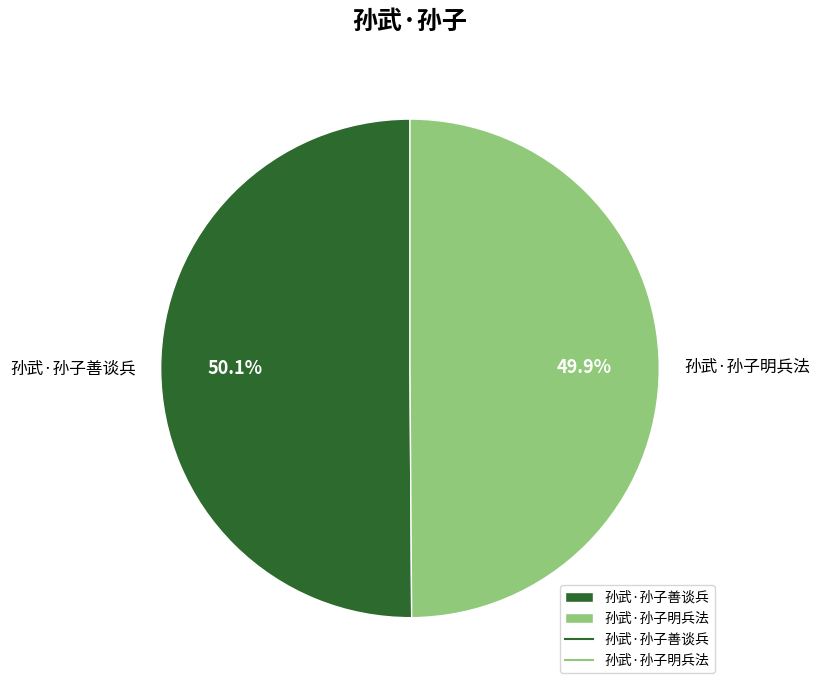

What is the ratio of the value at 孙武·孙子善谈兵 to the value at 孙武·孙子明兵法?

1.0